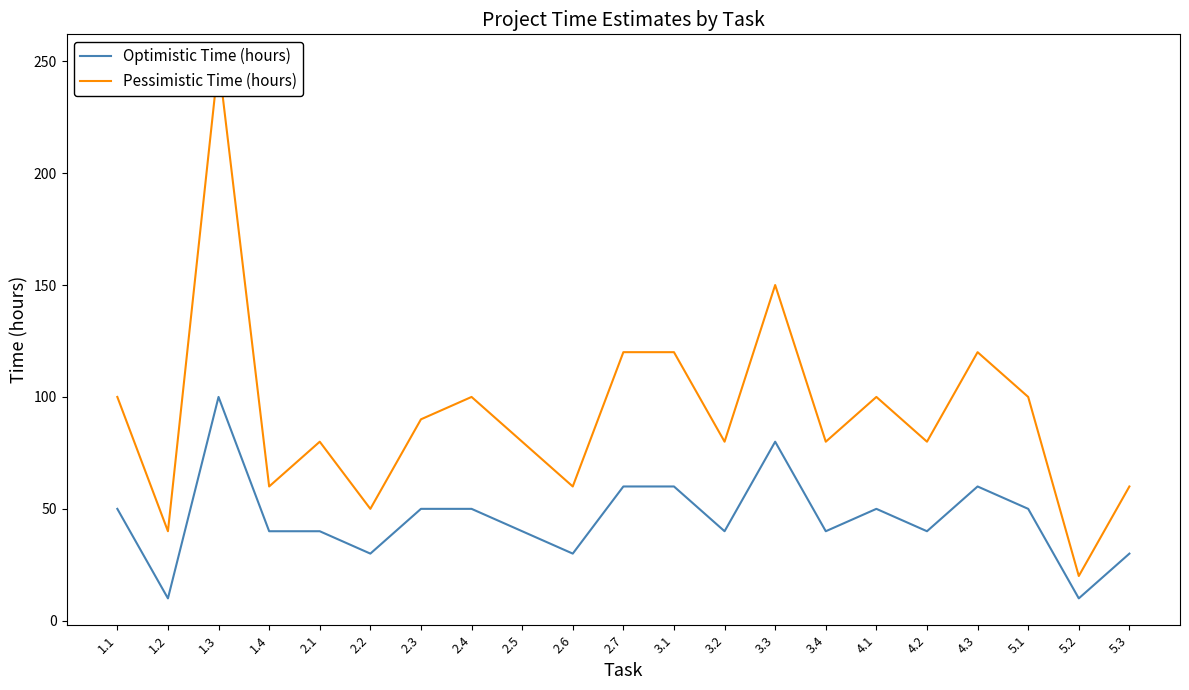

How many data points in Optimistic Time (hours) are less than 40?

5